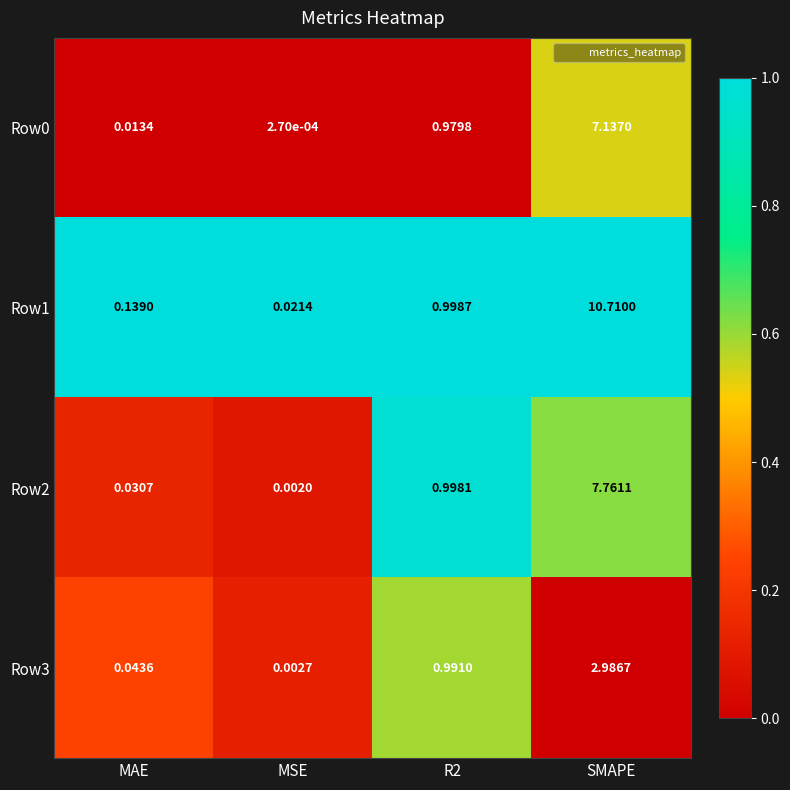

Between R2 and SMAPE, which series saw the biggest shift?

Row1